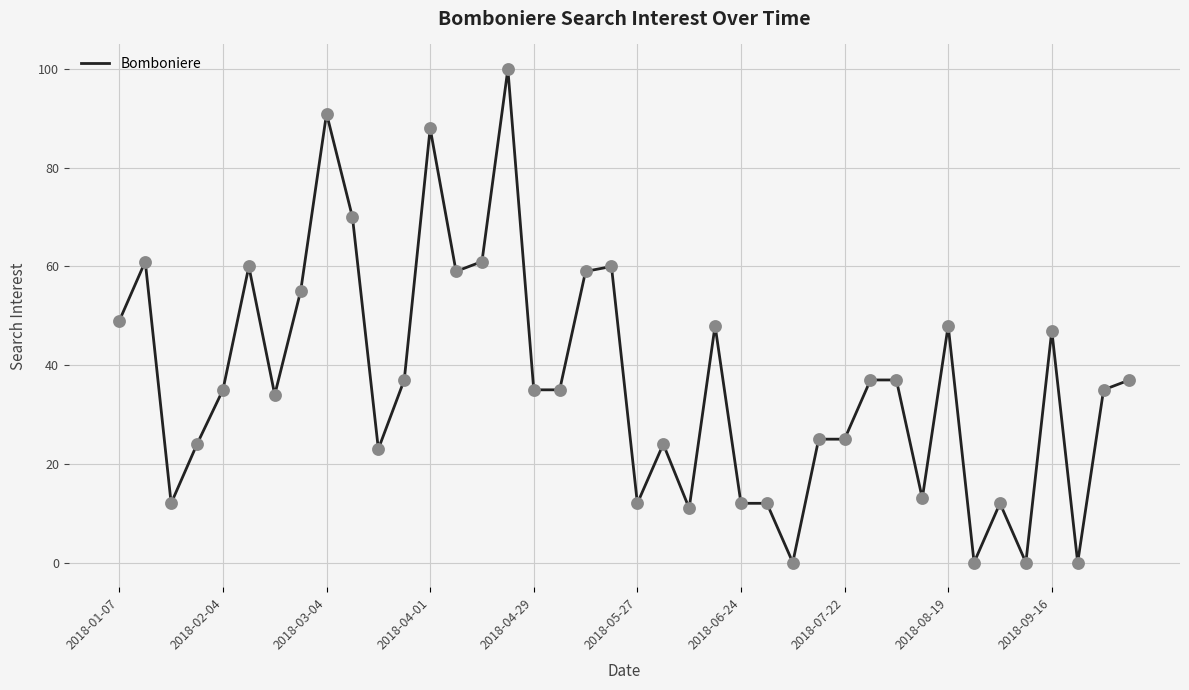

What is the difference between the maximum and minimum values?

100